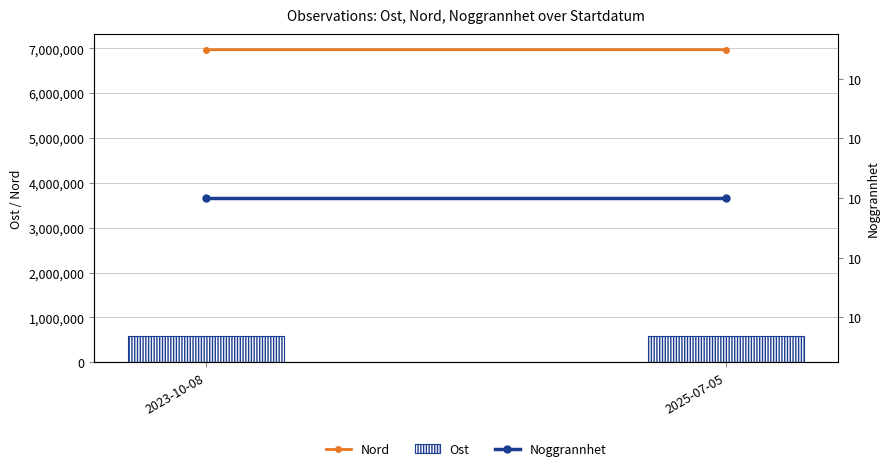

Is it true that Noggrannhet equals 16 at 2023-10-08?

False